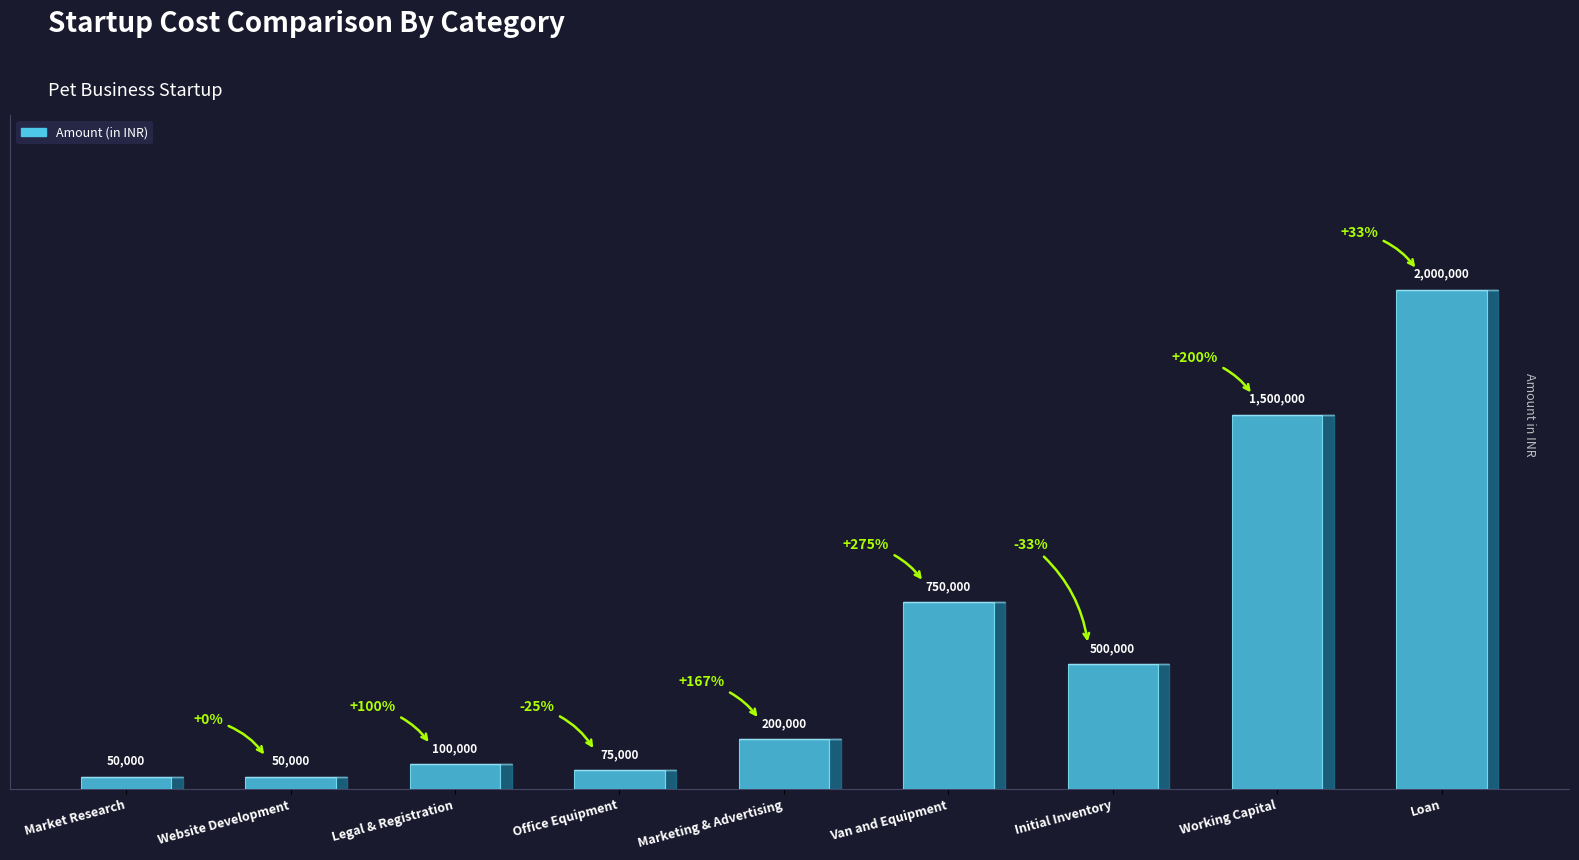

Does the chart contain any negative values?

No